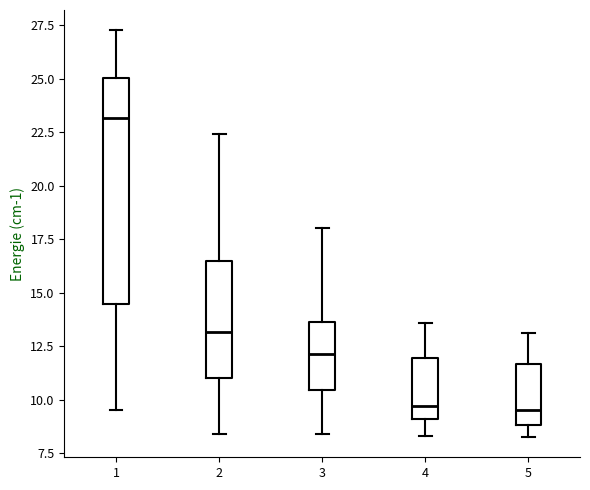

Reading left to right, transcribe this box plot: for each box, give where its median line is, the range the box spans, and where its two whiskers end, as read against the y-axis. The values are not printed on the chart, so give them approximately, as read against the axis.

1: median 23.0, box 14.5 to 25.0, whiskers 9.5 to 27.5
2: median 13.0, box 11.0 to 16.5, whiskers 8.5 to 22.5
3: median 12.0, box 10.5 to 13.5, whiskers 8.5 to 18.0
4: median 9.5, box 9.0 to 12.0, whiskers 8.5 to 13.5
5: median 9.5, box 9.0 to 11.5, whiskers 8.5 to 13.0